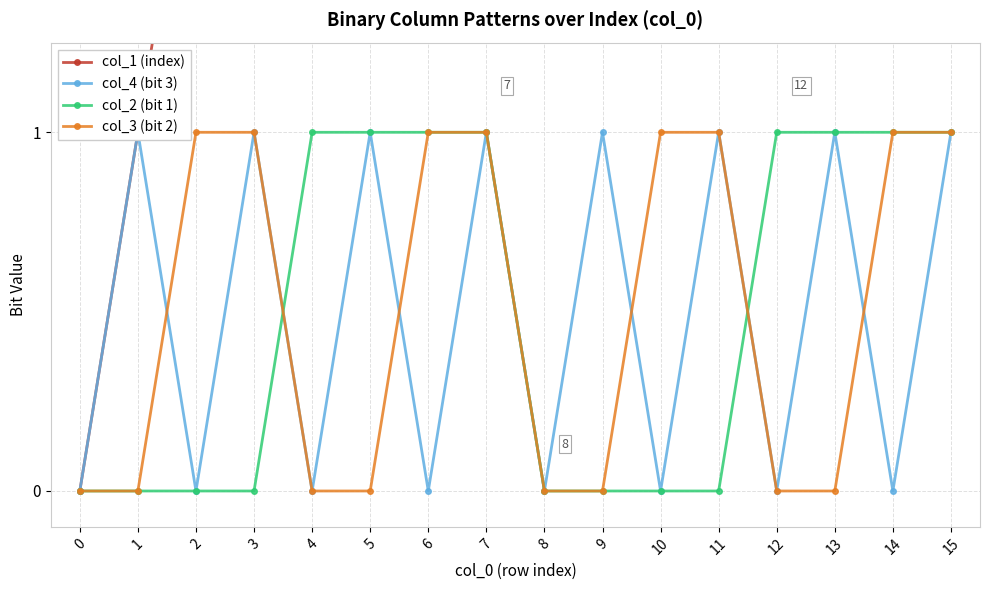

What value does the col_4 (bit 3) series have at 13?

1